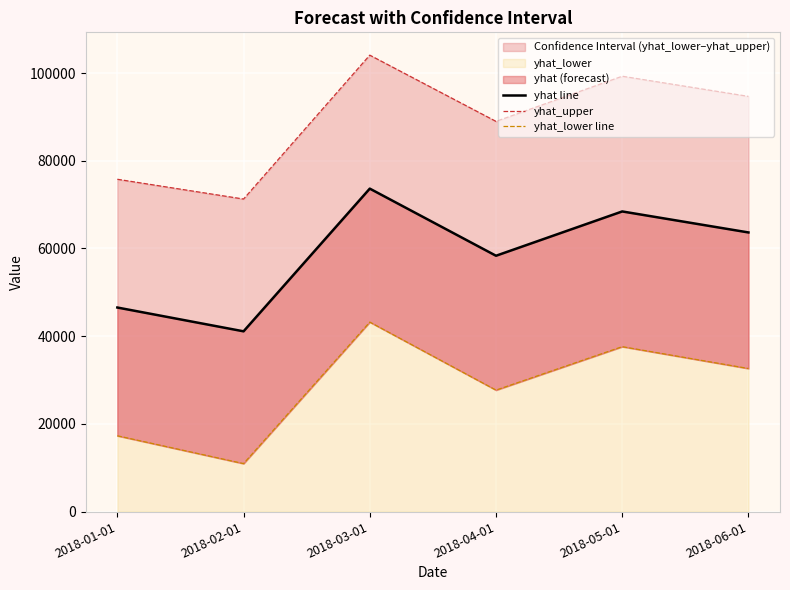

True or false: yhat_lower line and yhat_upper cross at least once.

False